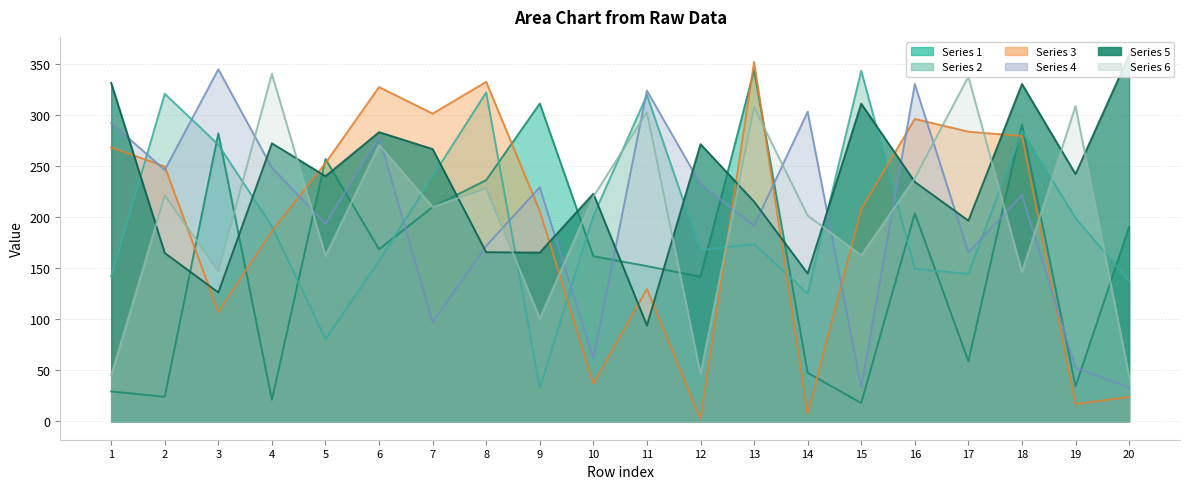

What is the difference between the maximum and minimum values in the series_3 series?

350.0